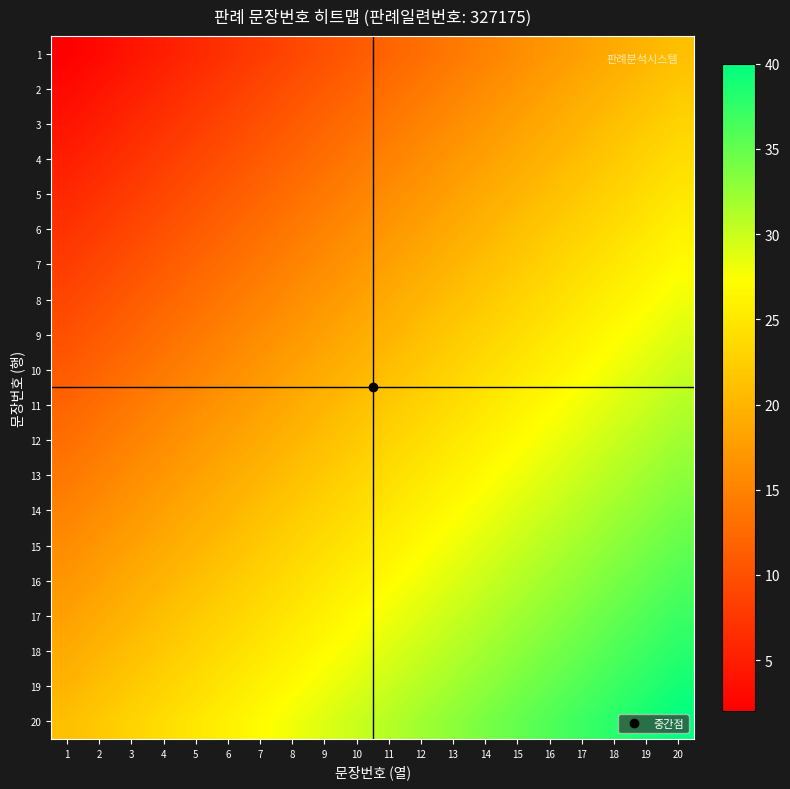

Reading right to left, extract all data points from this chart.

1: 20=21	19=20	18=19	17=18	16=17	15=16	14=15	13=14	12=13	11=12	10=11	9=10	8=9	7=8	6=7	5=6	4=5	3=4	2=3	1=2
2: 20=22	19=21	18=20	17=19	16=18	15=17	14=16	13=15	12=14	11=13	10=12	9=11	8=10	7=9	6=8	5=7	4=6	3=5	2=4	1=3
3: 20=23	19=22	18=21	17=20	16=19	15=18	14=17	13=16	12=15	11=14	10=13	9=12	8=11	7=10	6=9	5=8	4=7	3=6	2=5	1=4
4: 20=24	19=23	18=22	17=21	16=20	15=19	14=18	13=17	12=16	11=15	10=14	9=13	8=12	7=11	6=10	5=9	4=8	3=7	2=6	1=5
5: 20=25	19=24	18=23	17=22	16=21	15=20	14=19	13=18	12=17	11=16	10=15	9=14	8=13	7=12	6=11	5=10	4=9	3=8	2=7	1=6
6: 20=26	19=25	18=24	17=23	16=22	15=21	14=20	13=19	12=18	11=17	10=16	9=15	8=14	7=13	6=12	5=11	4=10	3=9	2=8	1=7
7: 20=27	19=26	18=25	17=24	16=23	15=22	14=21	13=20	12=19	11=18	10=17	9=16	8=15	7=14	6=13	5=12	4=11	3=10	2=9	1=8
8: 20=28	19=27	18=26	17=25	16=24	15=23	14=22	13=21	12=20	11=19	10=18	9=17	8=16	7=15	6=14	5=13	4=12	3=11	2=10	1=9
9: 20=29	19=28	18=27	17=26	16=25	15=24	14=23	13=22	12=21	11=20	10=19	9=18	8=17	7=16	6=15	5=14	4=13	3=12	2=11	1=10
10: 20=30	19=29	18=28	17=27	16=26	15=25	14=24	13=23	12=22	11=21	10=20	9=19	8=18	7=17	6=16	5=15	4=14	3=13	2=12	1=11
11: 20=31	19=30	18=29	17=28	16=27	15=26	14=25	13=24	12=23	11=22	10=21	9=20	8=19	7=18	6=17	5=16	4=15	3=14	2=13	1=12
12: 20=32	19=31	18=30	17=29	16=28	15=27	14=26	13=25	12=24	11=23	10=22	9=21	8=20	7=19	6=18	5=17	4=16	3=15	2=14	1=13
13: 20=33	19=32	18=31	17=30	16=29	15=28	14=27	13=26	12=25	11=24	10=23	9=22	8=21	7=20	6=19	5=18	4=17	3=16	2=15	1=14
14: 20=34	19=33	18=32	17=31	16=30	15=29	14=28	13=27	12=26	11=25	10=24	9=23	8=22	7=21	6=20	5=19	4=18	3=17	2=16	1=15
15: 20=35	19=34	18=33	17=32	16=31	15=30	14=29	13=28	12=27	11=26	10=25	9=24	8=23	7=22	6=21	5=20	4=19	3=18	2=17	1=16
16: 20=36	19=35	18=34	17=33	16=32	15=31	14=30	13=29	12=28	11=27	10=26	9=25	8=24	7=23	6=22	5=21	4=20	3=19	2=18	1=17
17: 20=37	19=36	18=35	17=34	16=33	15=32	14=31	13=30	12=29	11=28	10=27	9=26	8=25	7=24	6=23	5=22	4=21	3=20	2=19	1=18
18: 20=38	19=37	18=36	17=35	16=34	15=33	14=32	13=31	12=30	11=29	10=28	9=27	8=26	7=25	6=24	5=23	4=22	3=21	2=20	1=19
19: 20=39	19=38	18=37	17=36	16=35	15=34	14=33	13=32	12=31	11=30	10=29	9=28	8=27	7=26	6=25	5=24	4=23	3=22	2=21	1=20
20: 20=40	19=39	18=38	17=37	16=36	15=35	14=34	13=33	12=32	11=31	10=30	9=29	8=28	7=27	6=26	5=25	4=24	3=23	2=22	1=21